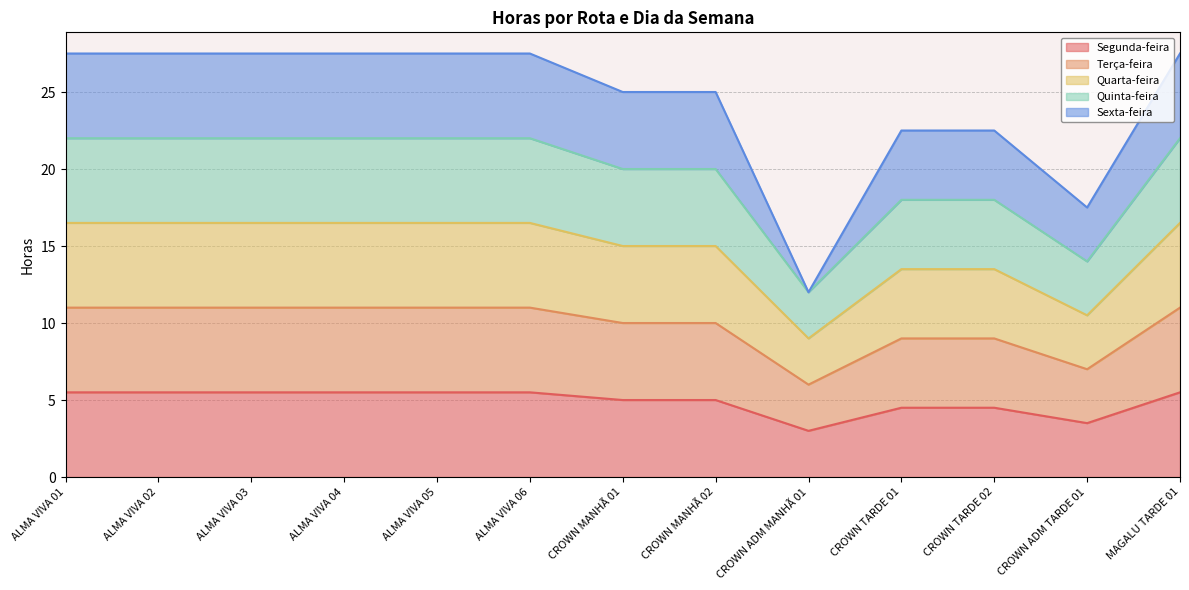

Is the value of Terça-feira at ALMA VIVA 05 greater than the value of Segunda-feira at ALMA VIVA 05?

Yes